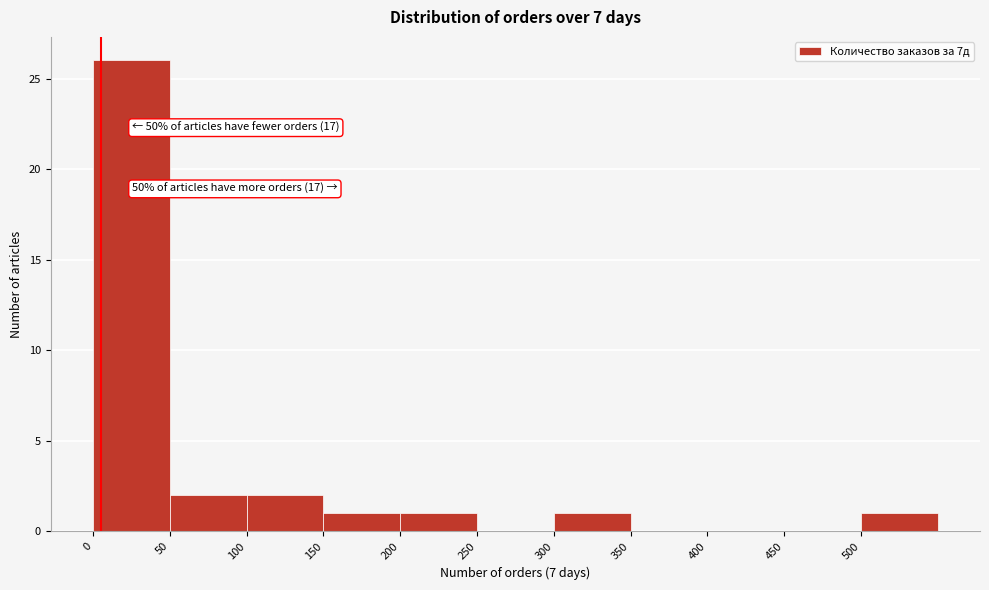

Over which range of the x-axis is the bar tallest?

0 to 50